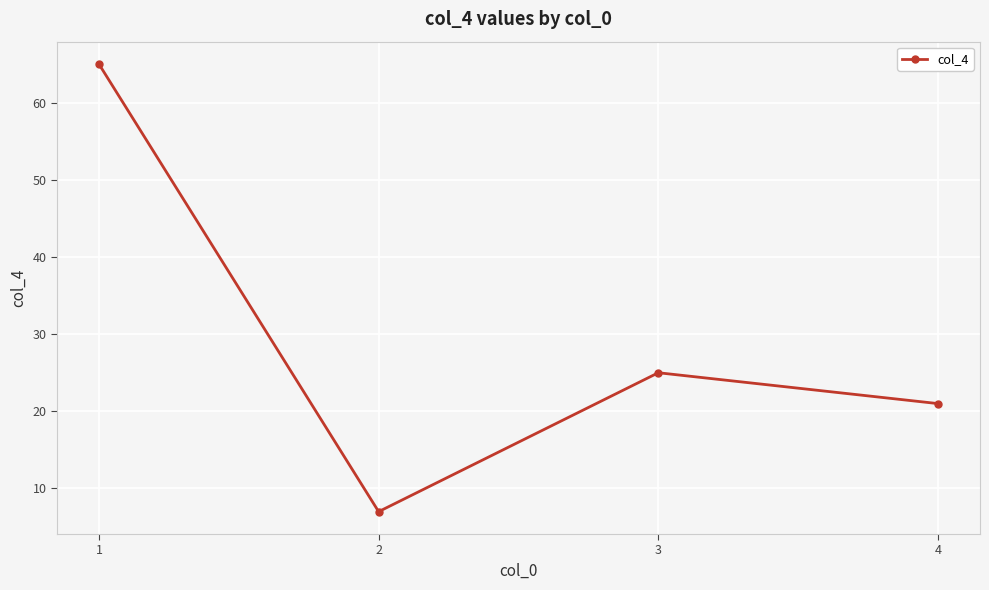

The value at 2 is 7. True or false?

True